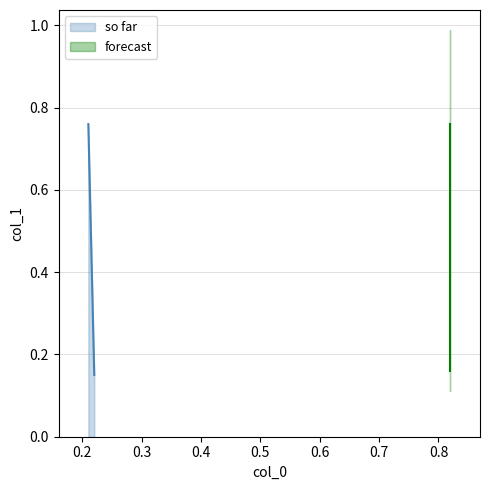

What is the smallest value displayed?

0.1